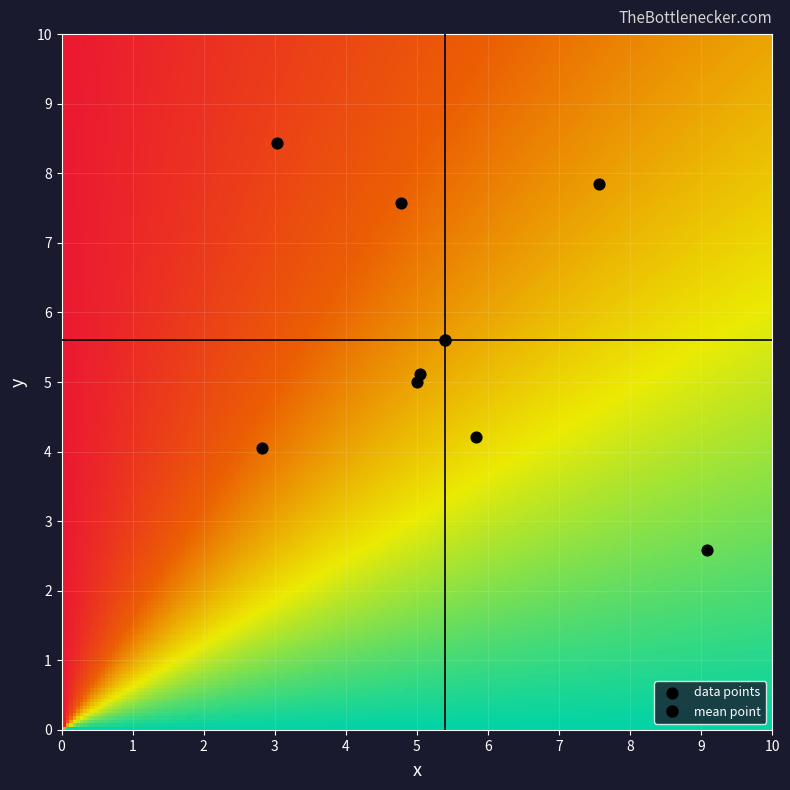

How many data points are displayed?

8